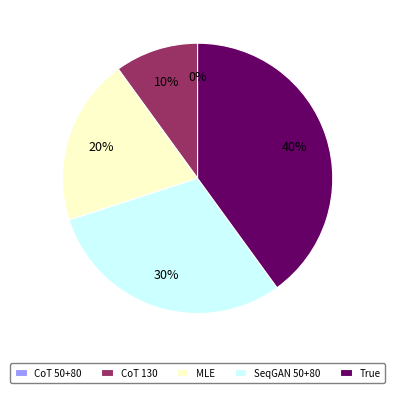

To the nearest percent, what percentage of the pie is SeqGAN 50+80?

30%